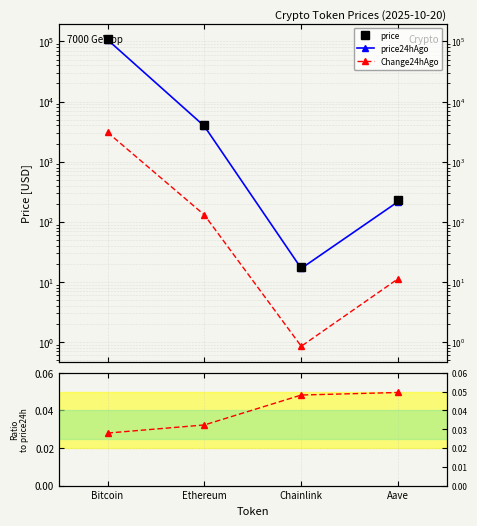

True or false: Change24hAgo and price24hAgo cross at least once.

False